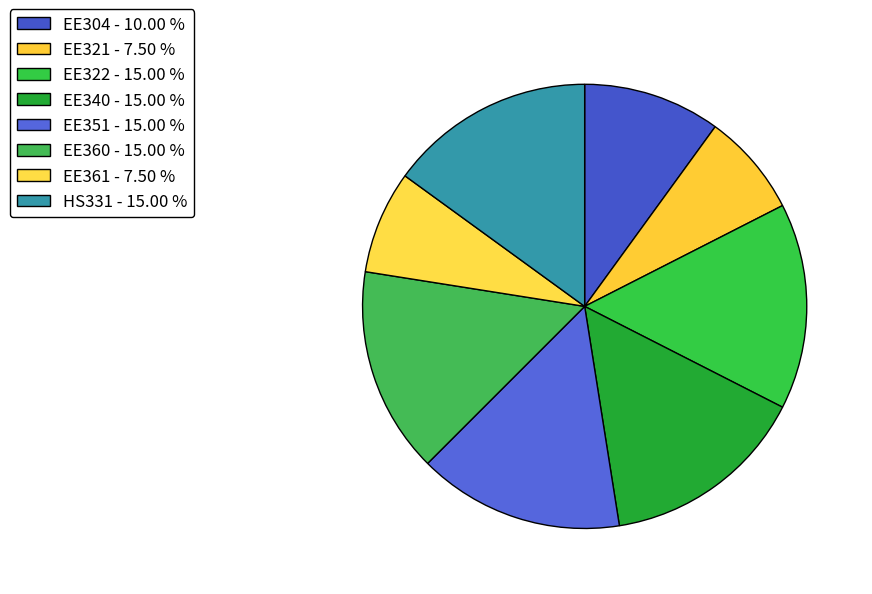

Is there a majority slice in this chart?

No